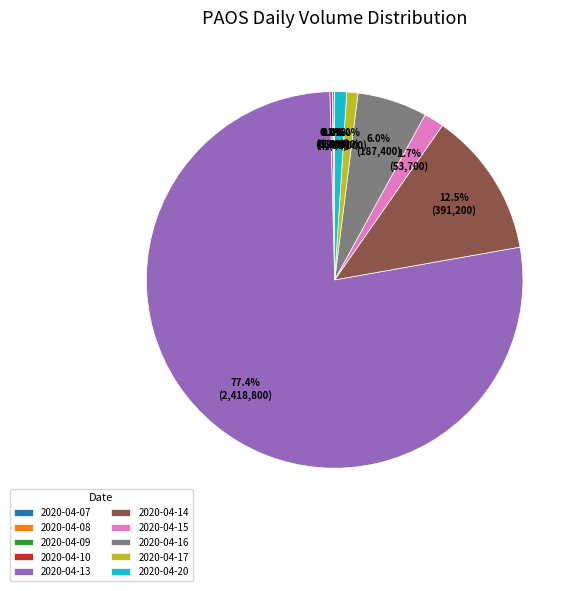

Is 2020-04-13 the majority of the pie?

Yes